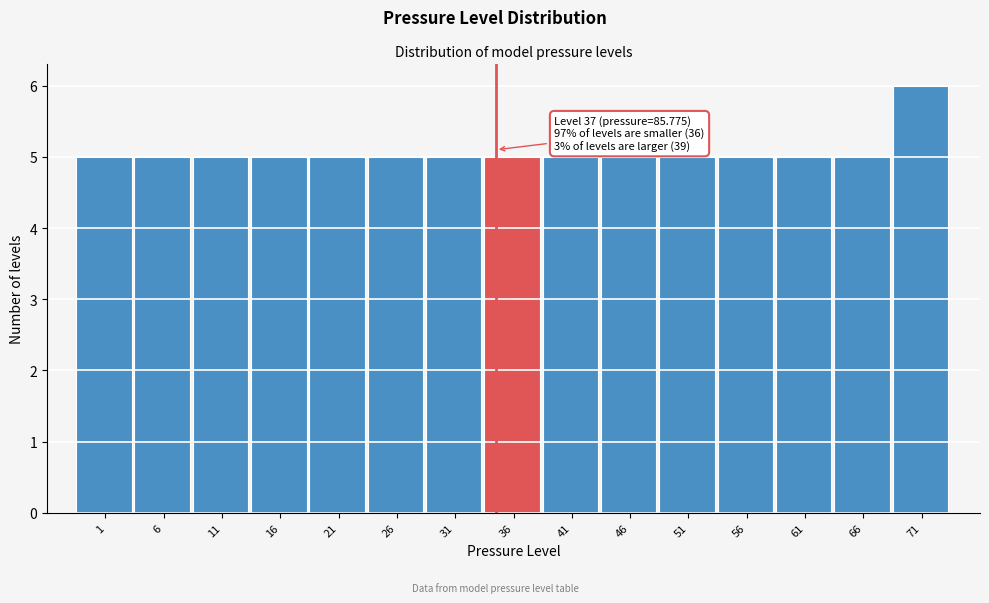

Reading left to right, extract all data points from this chart.

1=5	6=5	11=5	16=5	21=5	26=5	31=5	36=5	41=5	46=5	51=5	56=5	61=5	66=5	71=6